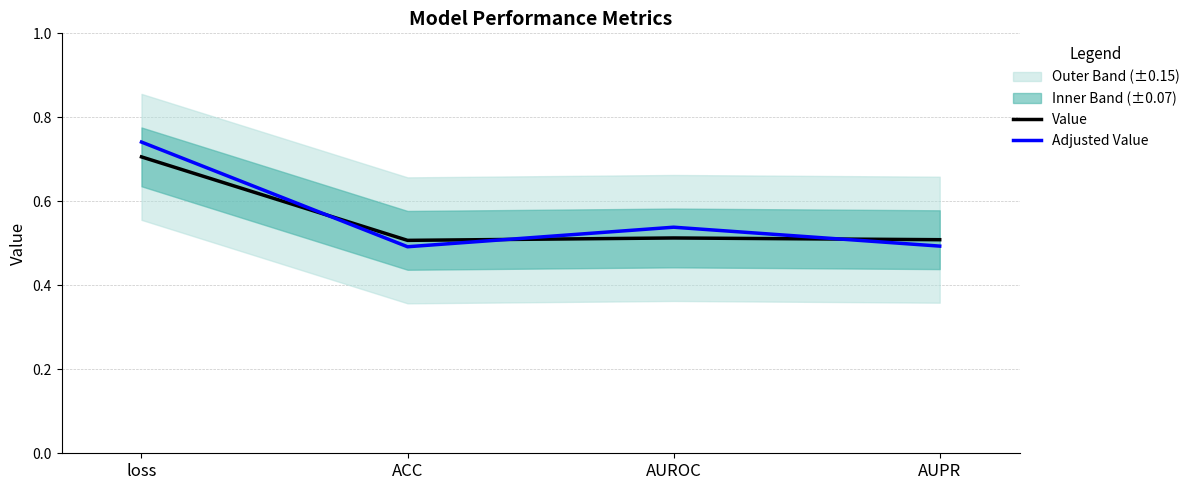

True or false: Adjusted Value and Value cross at least once.

True